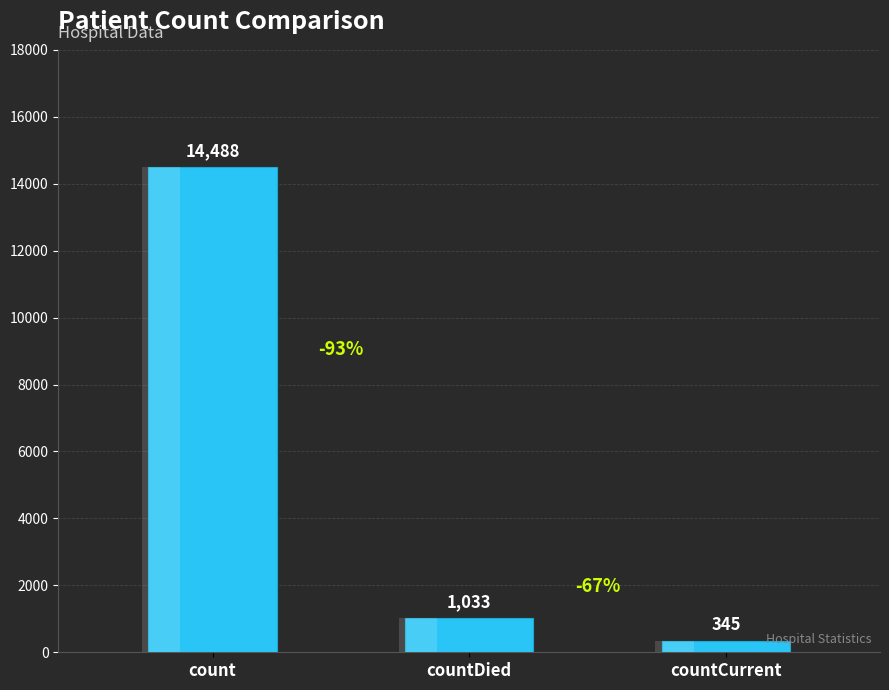

Reading left to right, transcribe all the data shown in this chart.

14488	1033	345